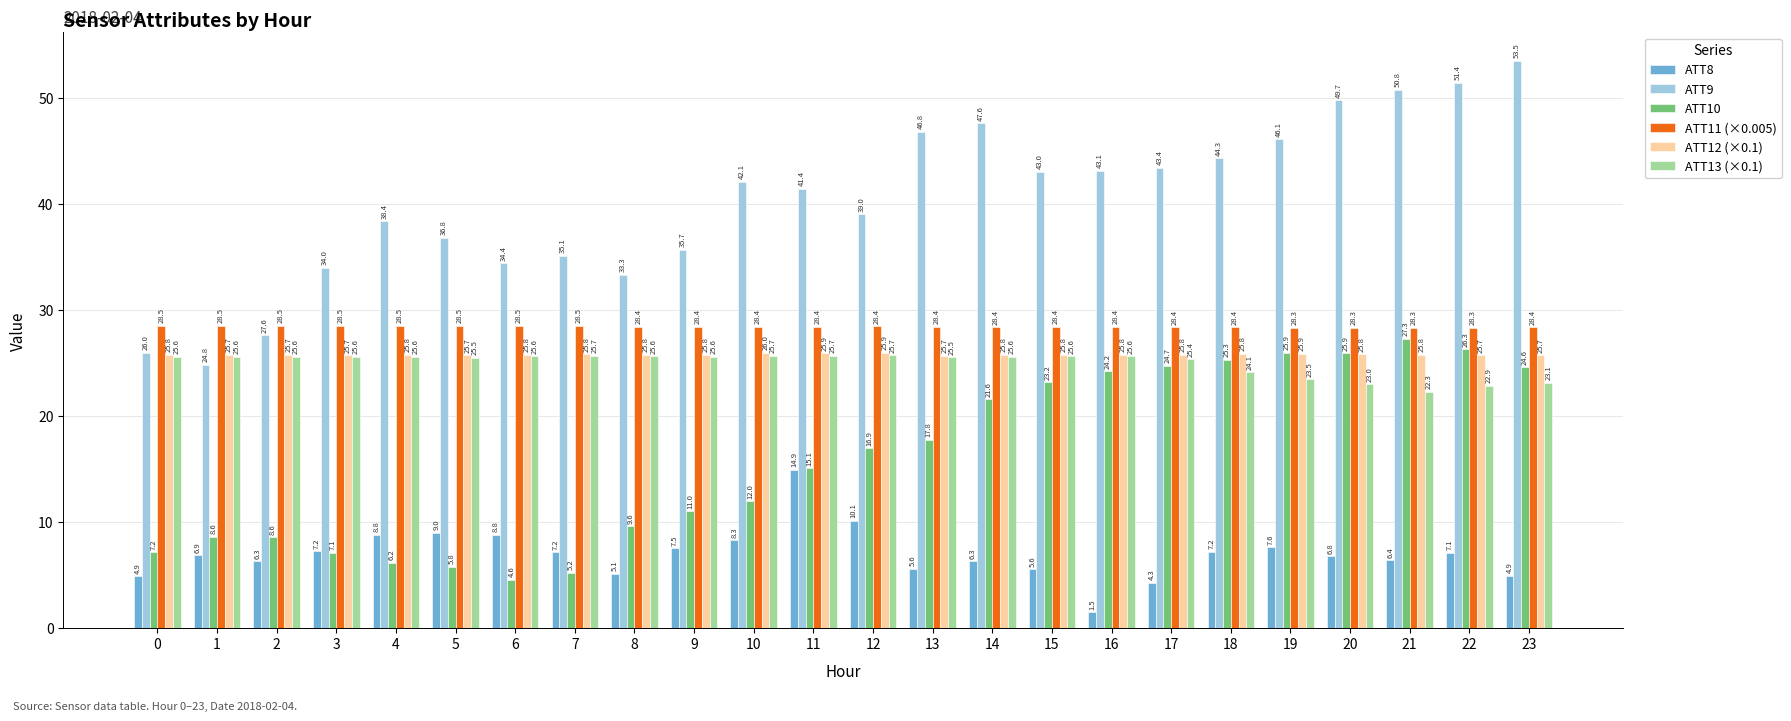

Which series has the largest range (max minus min)?

ATT9